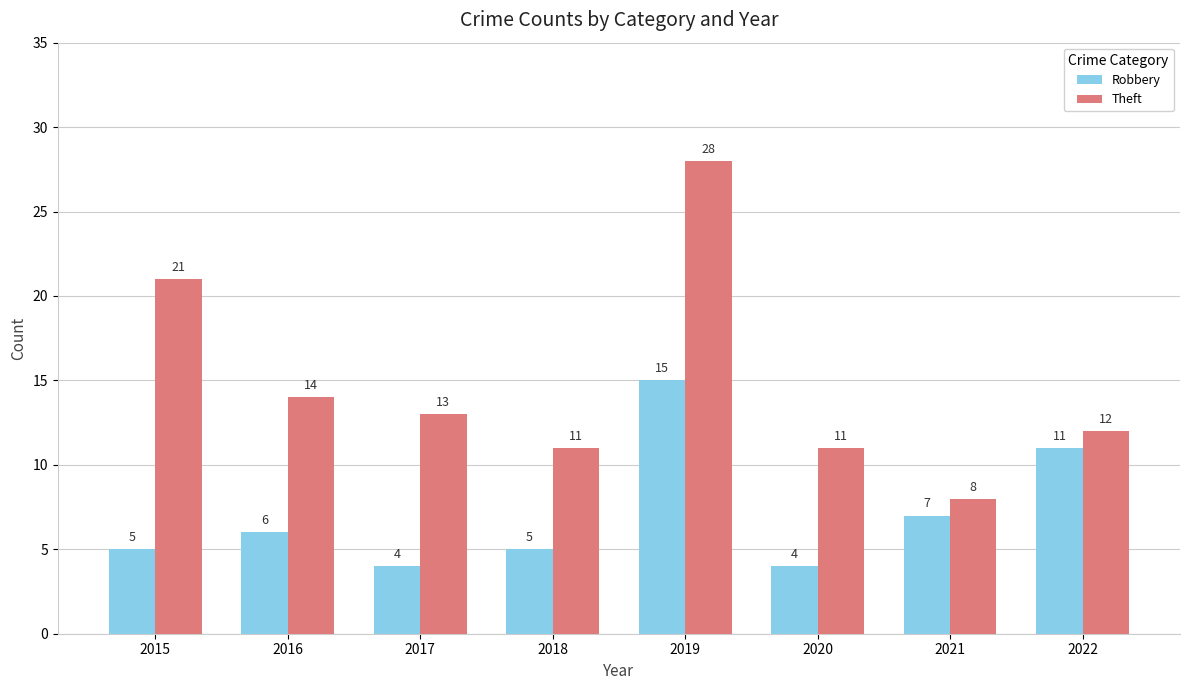

The value of Theft at 2018 is 15. True or false?

False